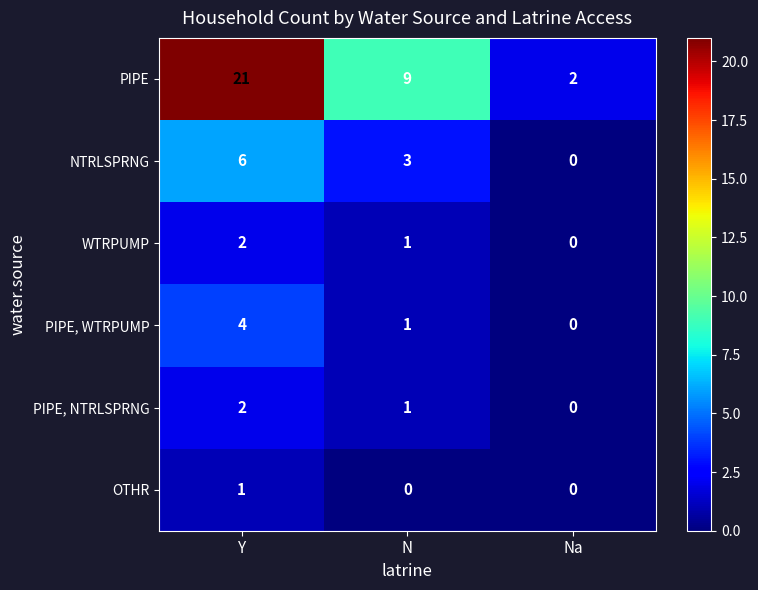

At how many categories does at least one series exceed 1?

3